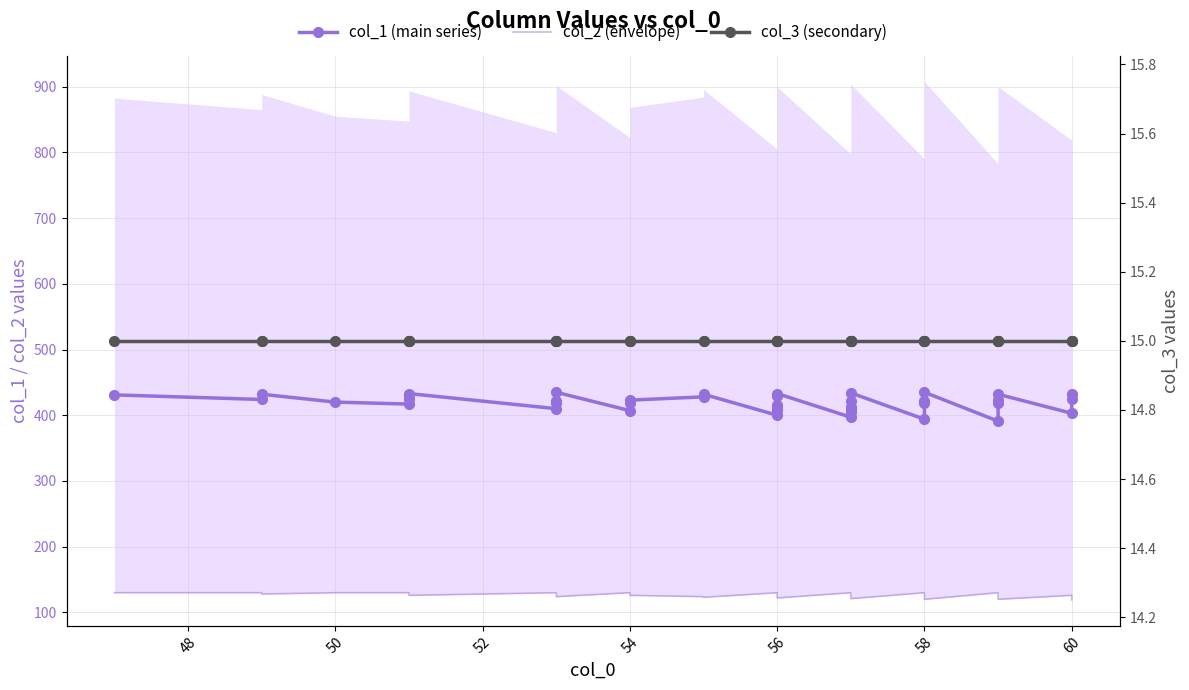

Reading left to right, extract all data points from this chart.

col_1 (main series): 431	424	432	420	417	425	429	433	410	418	422	435	407	419	423	428	432	400	408	412	416	429	433	397	405	409	413	421	434	394	418	422	435	391	419	423	432	403	424	433
col_2 (envelope): 130	130	128	130	130	128	127	126	130	128	127	124	130	127	126	124	123	130	128	127	126	123	122	130	128	127	126	124	121	130	124	123	120	130	123	122	120	126	121	119
col_3 (secondary): 15	15	15	15	15	15	15	15	15	15	15	15	15	15	15	15	15	15	15	15	15	15	15	15	15	15	15	15	15	15	15	15	15	15	15	15	15	15	15	15